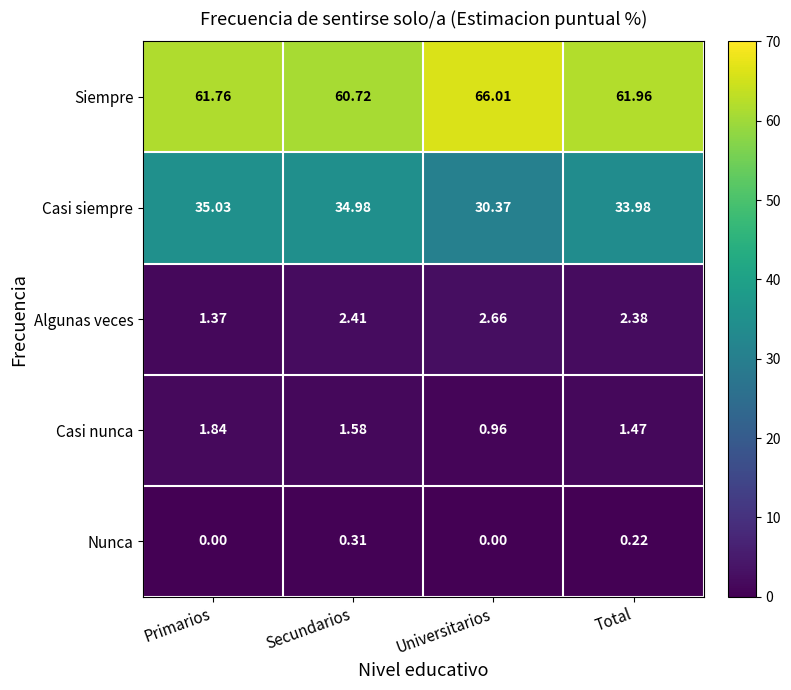

Where does the Algunas veces series first go above 2?

Secundarios